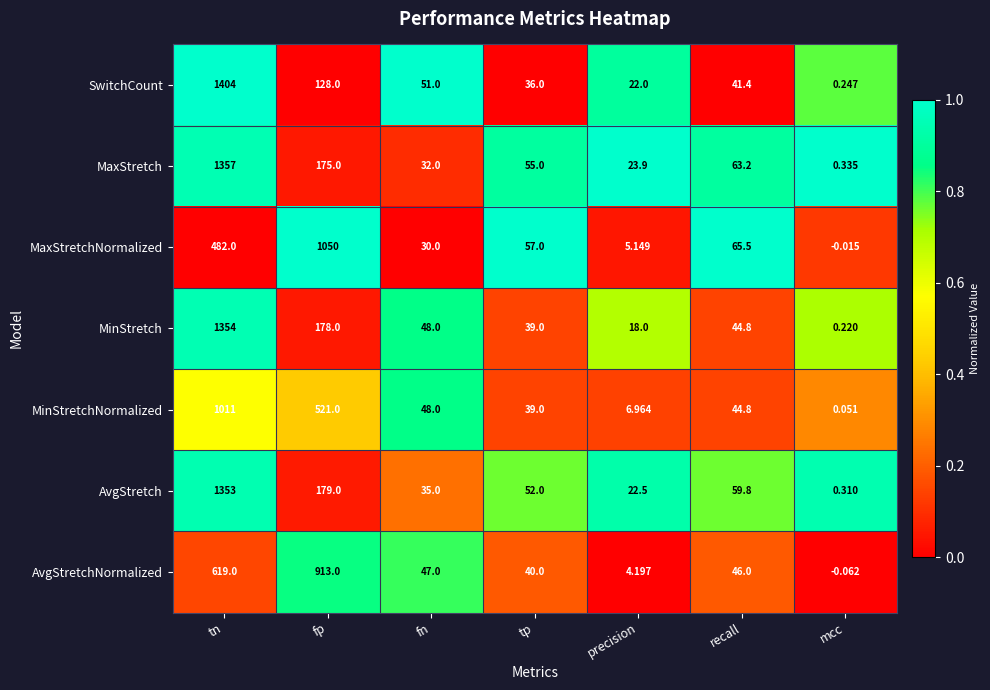

Which series has the largest total across all categories?

MaxStretch